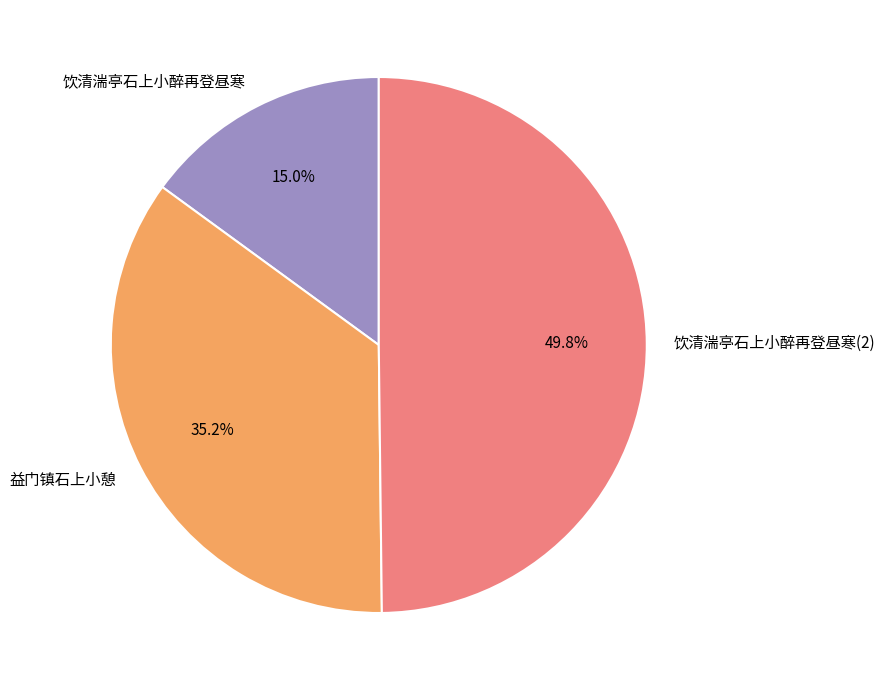

To the nearest percent, what is the difference between the largest and smallest slice percentages?

35%